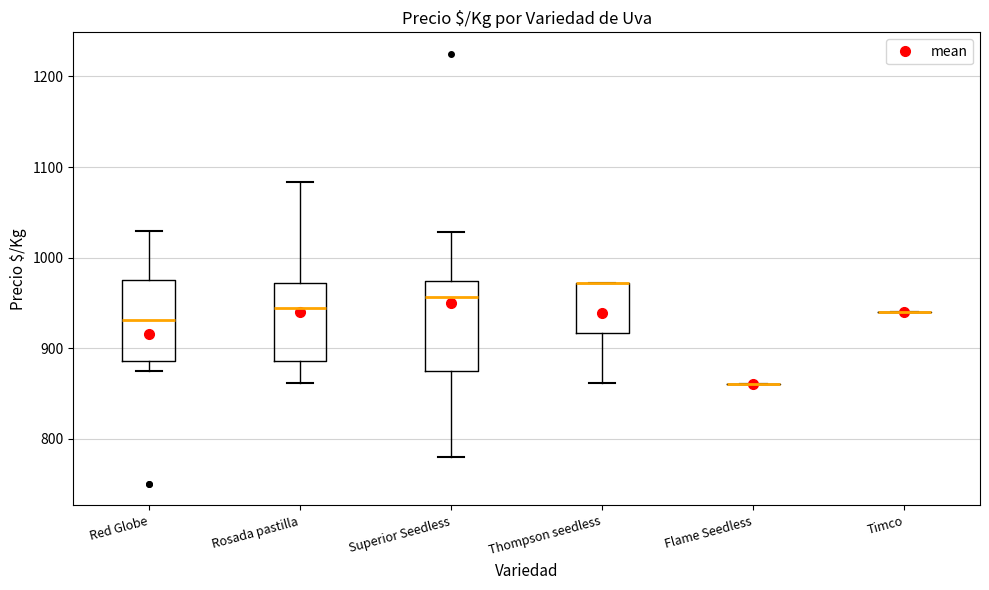

Reading left to right, transcribe this box plot: for each box, give where its median line is, the range the box spans, and where its two whiskers end, as read against the y-axis. The values are not printed on the chart, so give them approximately, as read against the axis.

Red Globe: median 930, box 890 to 980, whiskers 880 to 1030
Rosada pastilla: median 940, box 890 to 970, whiskers 860 to 1080
Superior Seedless: median 960, box 880 to 970, whiskers 780 to 1030
Thompson seedless: median 970 (drawn on the box's upper edge), box 920 to 970, whiskers 860 to 970
Flame Seedless: box collapsed to a line at 860, whiskers 860 to 860
Timco: box collapsed to a line at 940, whiskers 940 to 940